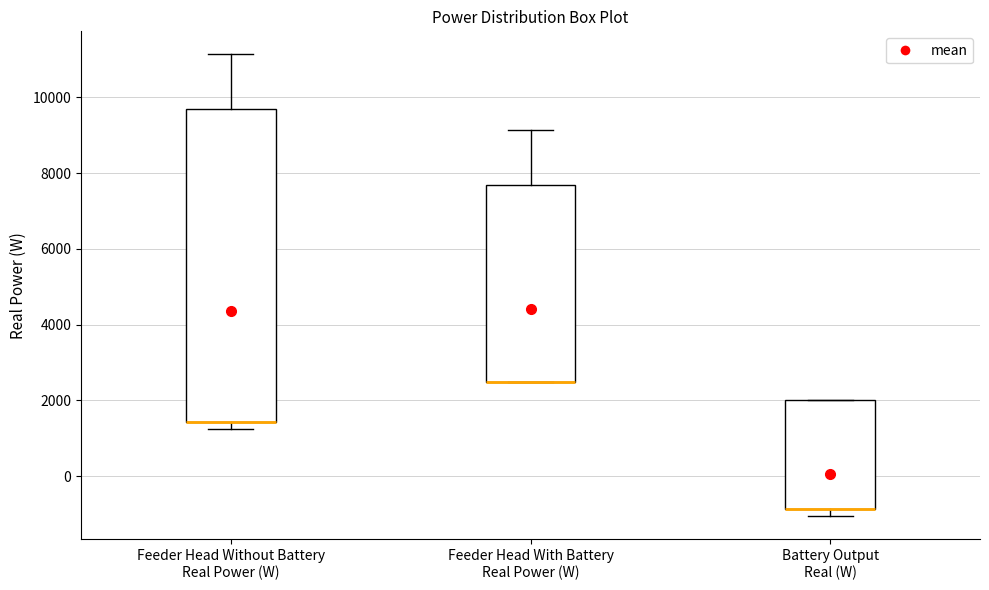

Reading left to right, transcribe this box plot: for each box, give where its median line is, the range the box spans, and where its two whiskers end, as read against the y-axis. The values are not printed on the chart, so give them approximately, as read against the axis.

Feeder Head Without Battery Real Power (W): median 1400 (drawn on the box's lower edge), box 1400 to 9600, whiskers 1200 to 11200
Feeder Head With Battery Real Power (W): median 2600 (drawn on the box's lower edge), box 2600 to 7600, whiskers 2600 to 9200
Battery Output Real (W): median -800 (drawn on the box's lower edge), box -800 to 2000, whiskers -1000 to 2000